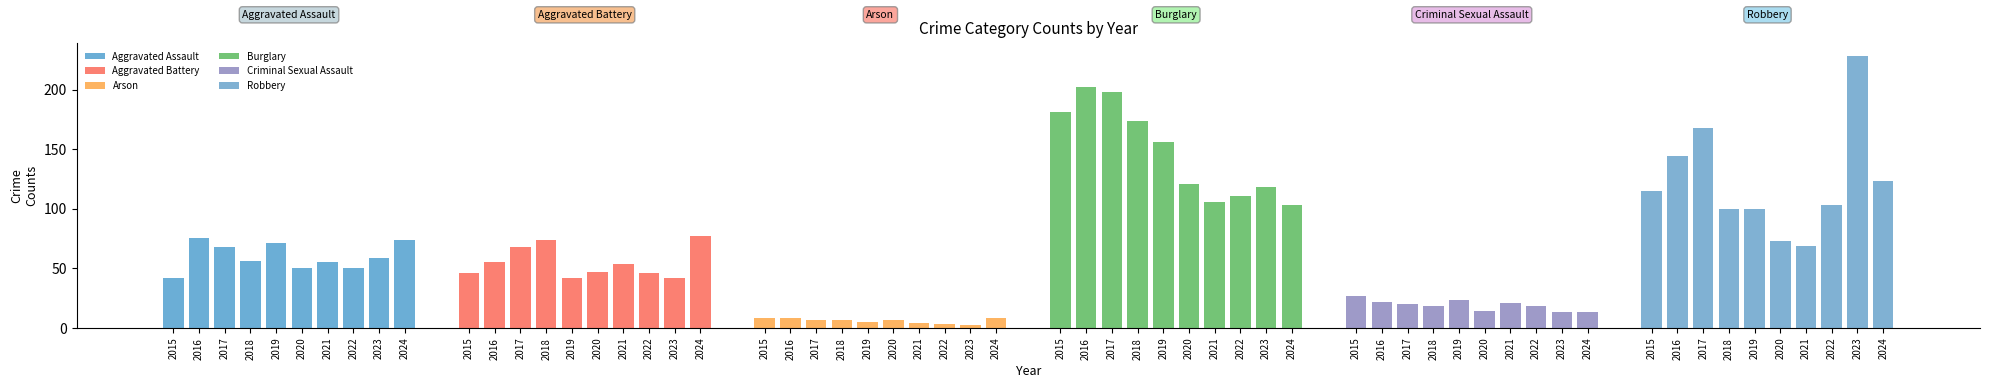

What is the sum of all Criminal Sexual Assault values?

189